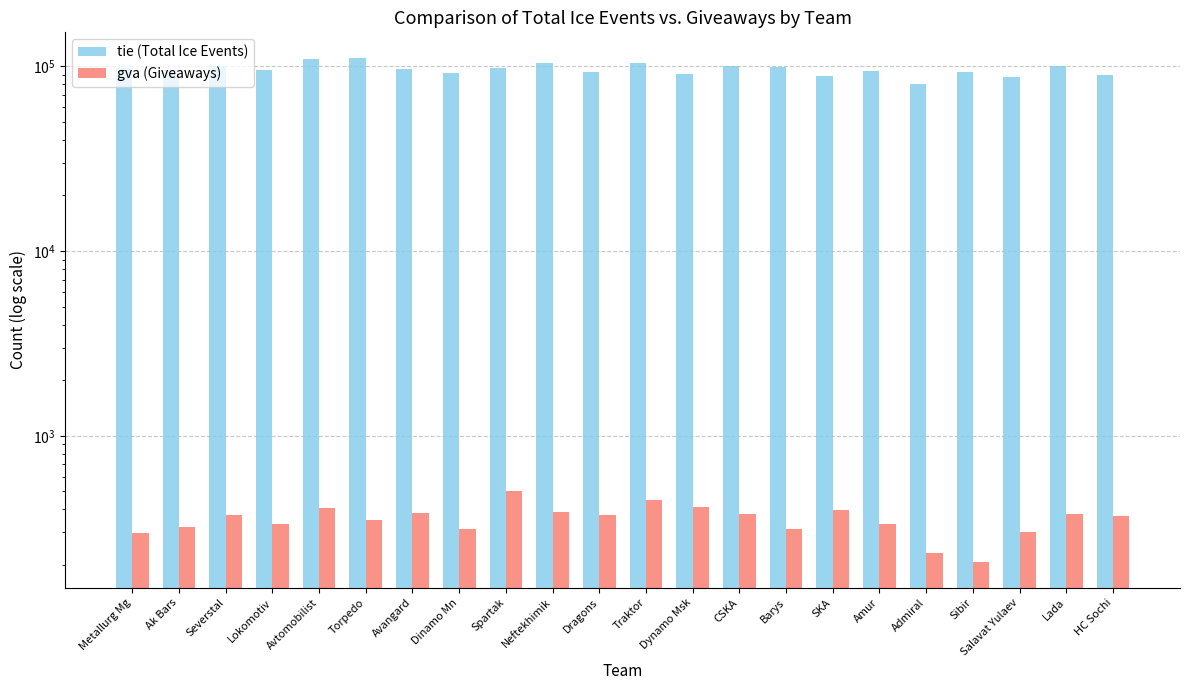

What is the label of the 8th bar from the right?

Barys